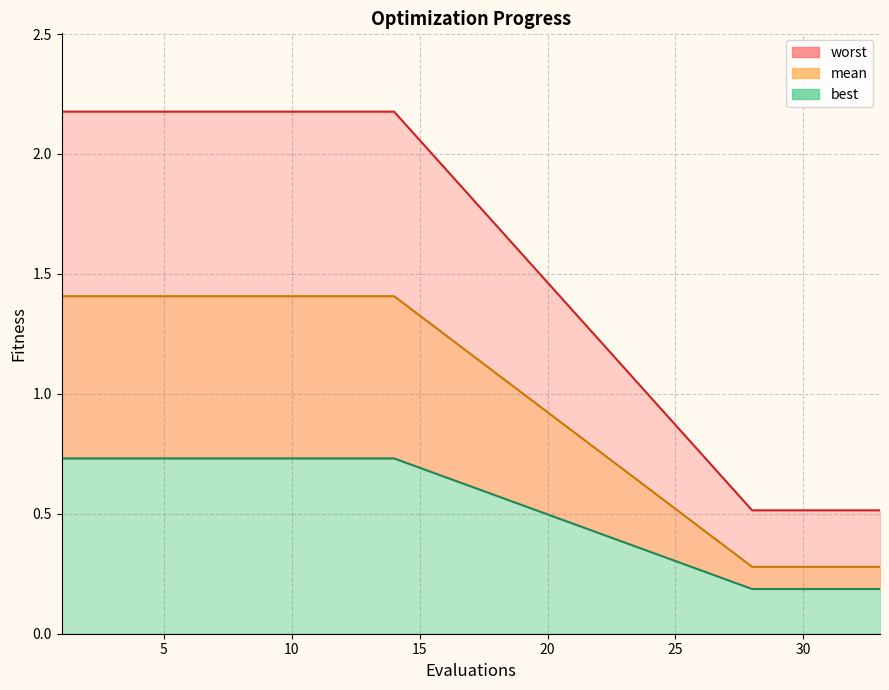

What are all the series names shown in the legend?

mean, best, worst